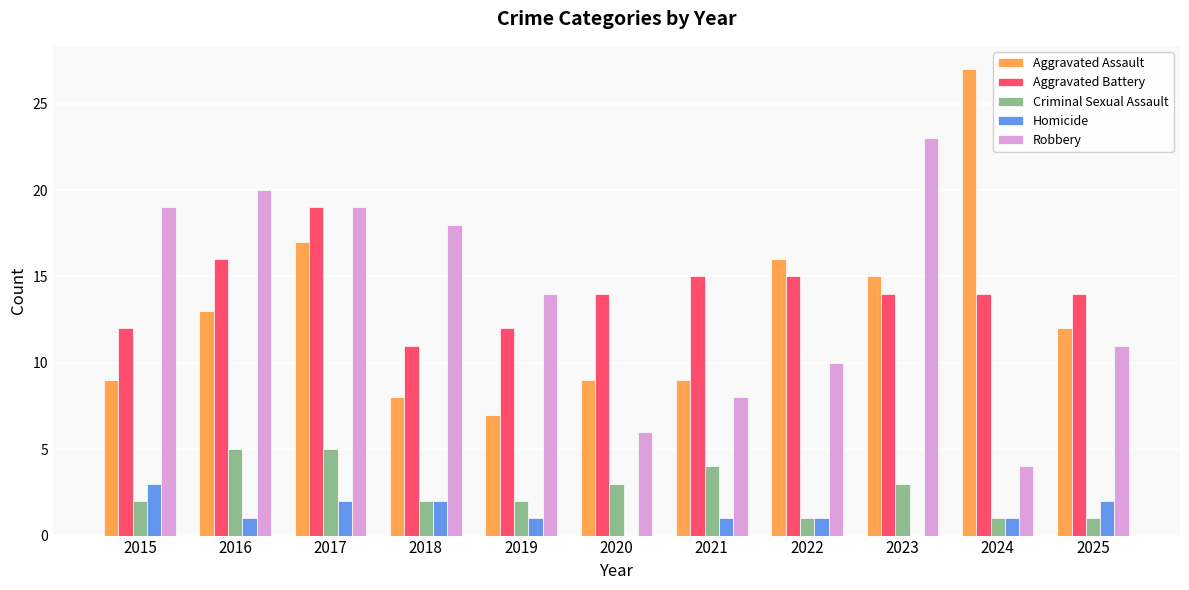

At which category is the sum across all series the highest?

2017